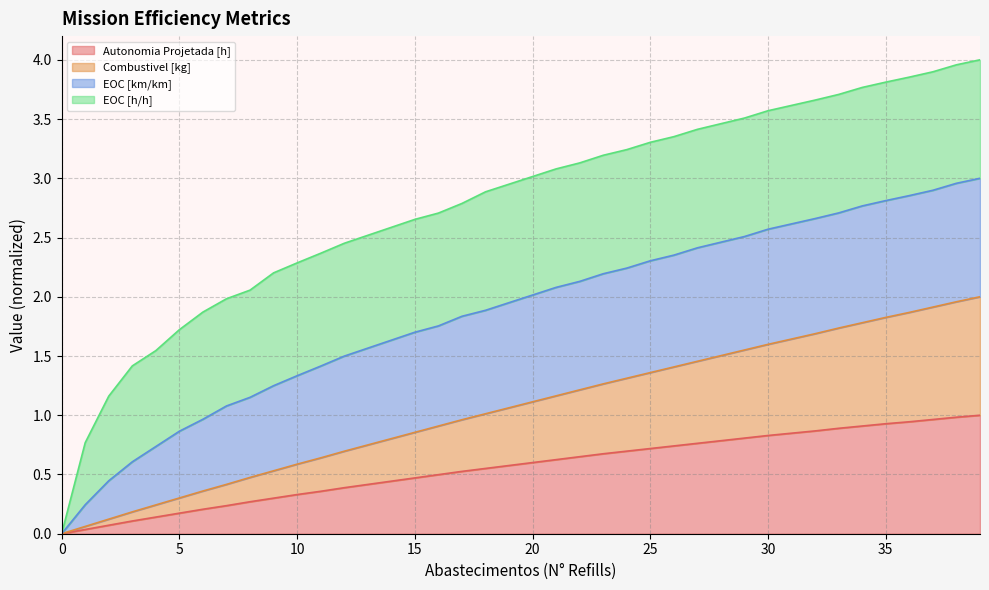

True or false: Autonomia Projetada [h] has a value of 0.5 at 15.

True